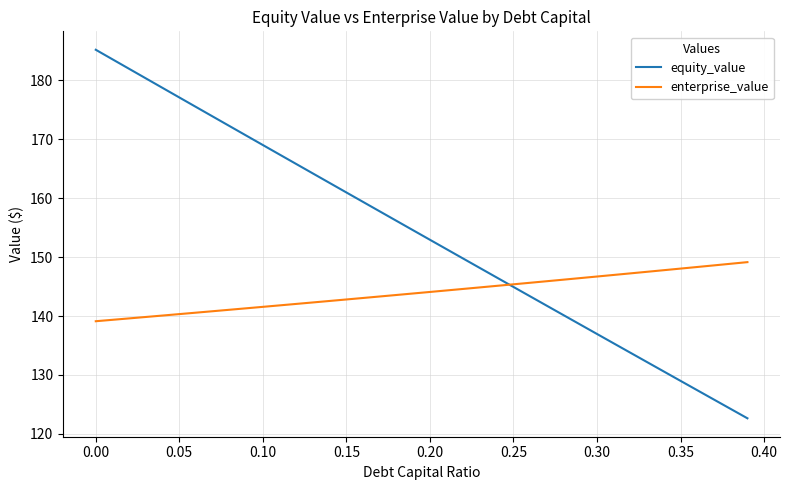

Which series has the largest range (max minus min)?

equity_value